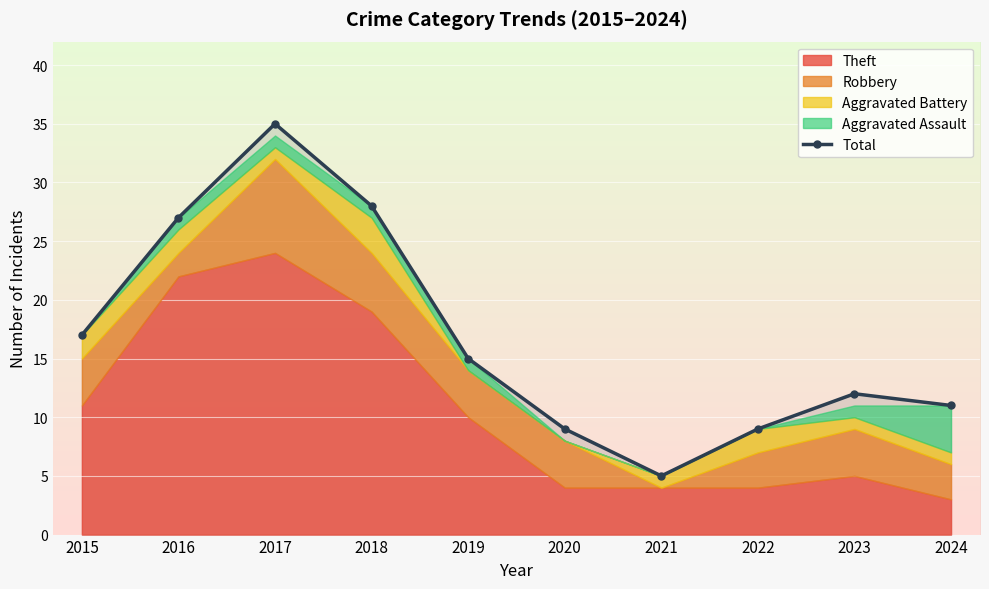

How many interior local valleys (lower than both neighbors) does the data have?

1